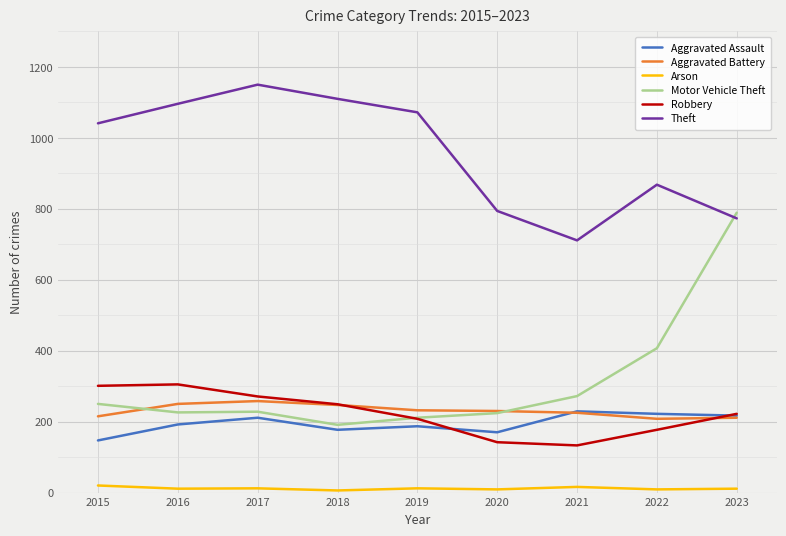

What is the sum of all Aggravated Assault values?

1752